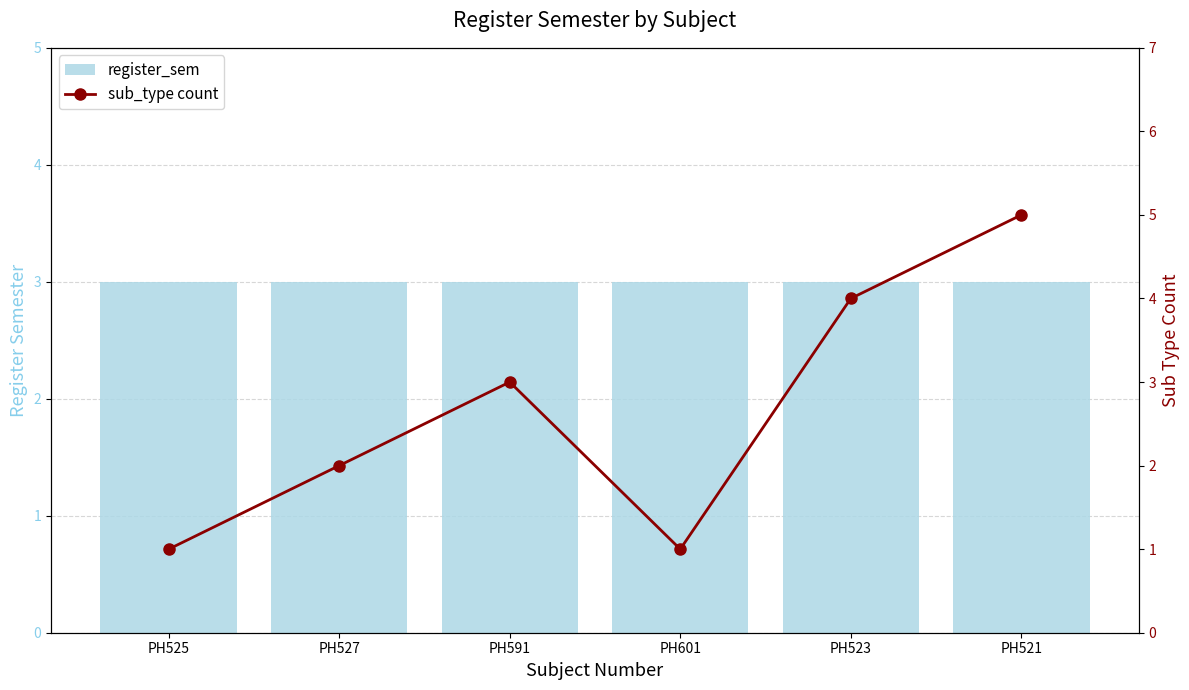

How many data points does each series have?

6